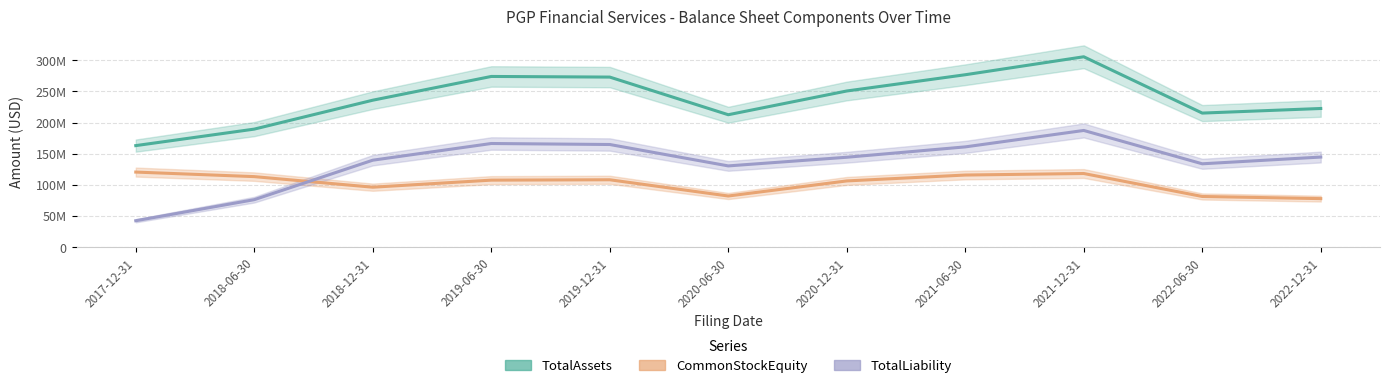

Is it true that CommonStockEquity equals 110220620 at 2022-12-31?

False